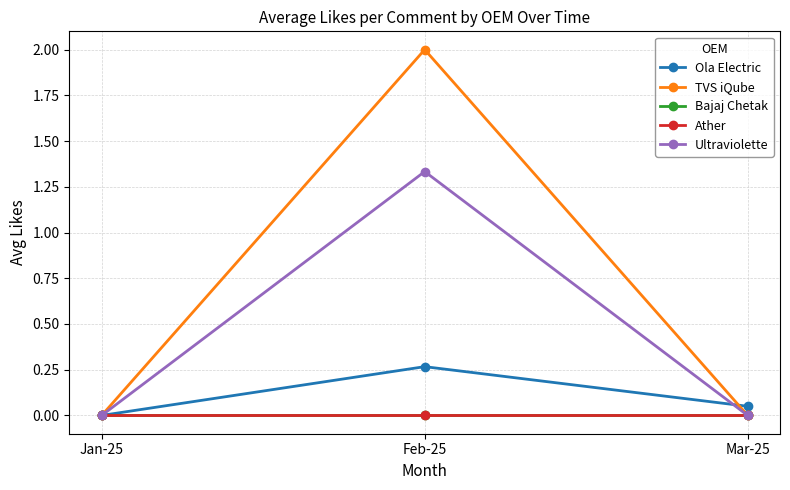

What is the label of the 2nd point from the left?

Feb-25